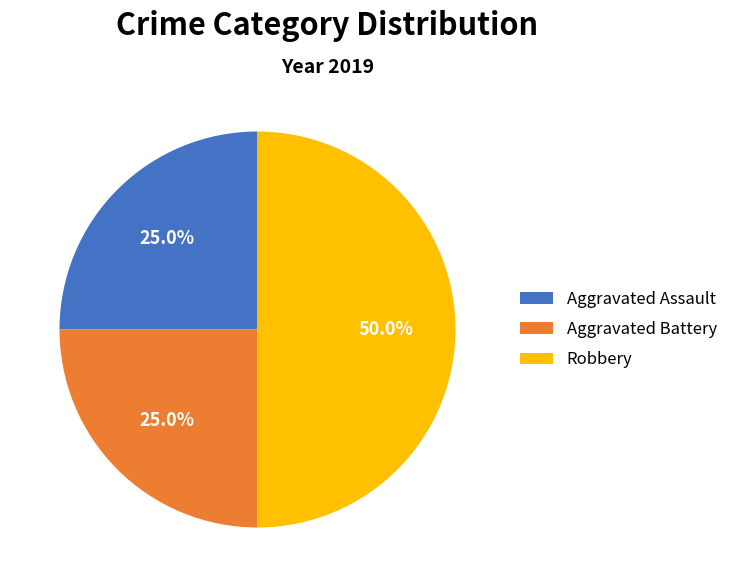

The Aggravated Assault slice represents 25% of the pie. True or false?

True